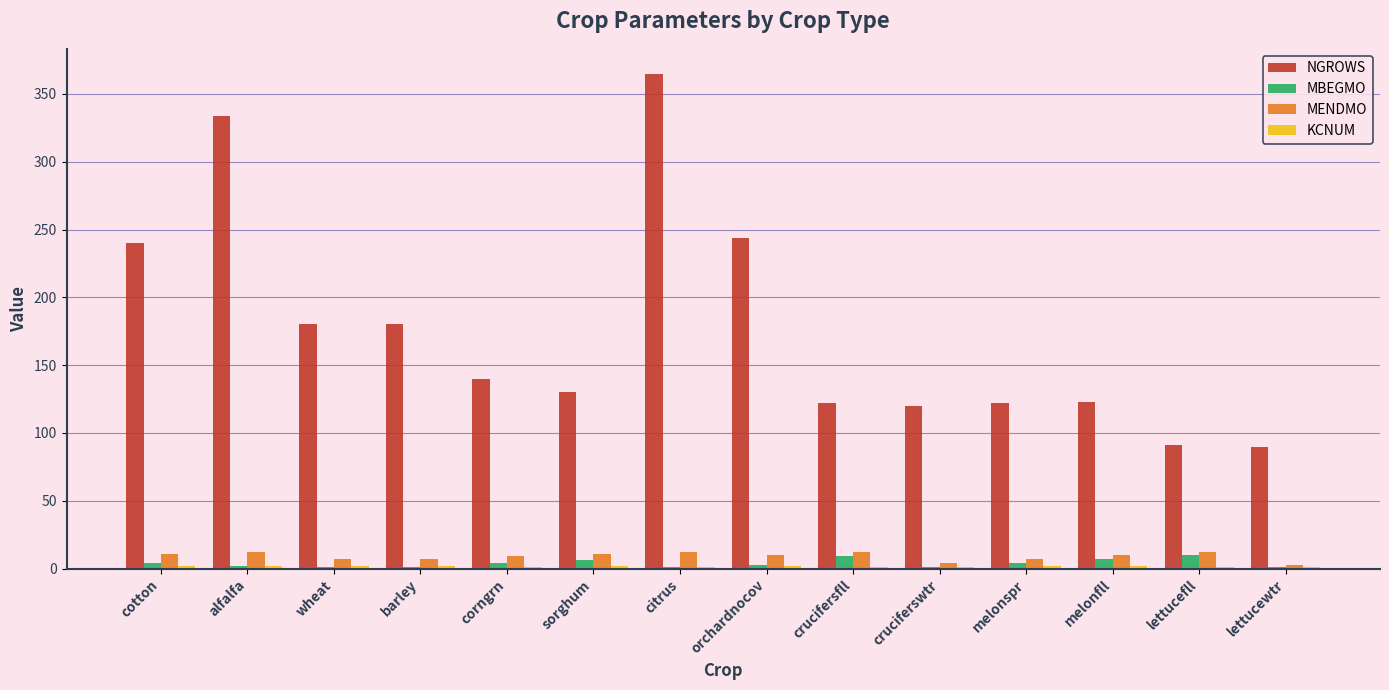

Which series has the largest total across all categories?

NGROWS